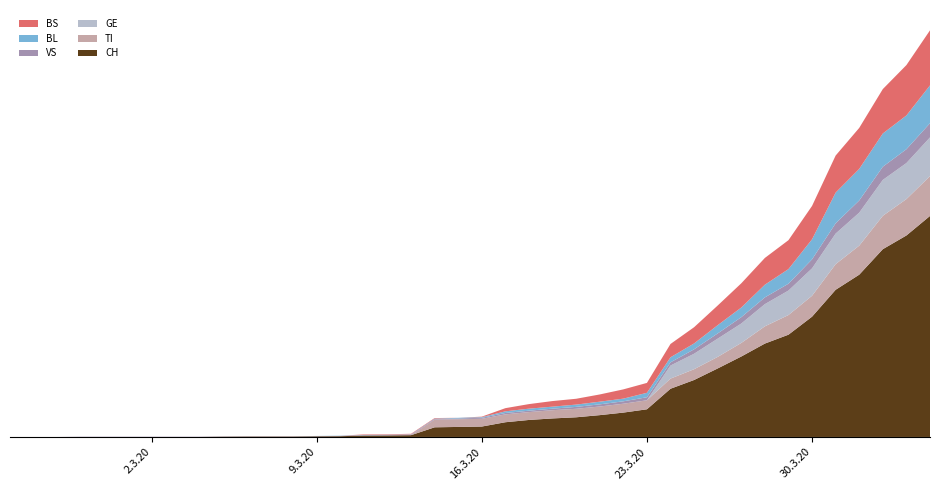

Reading left to right, transcribe all the data shown in this chart.

CH: 0	0	0	0	0	0	0	0	0	2	3	3	3	5	6	11	12	14	76	79	82	116	134	146	155	172	192	218	380	449	540	634	736	806	948	1160	1279	1480	1588	1742
TI: 0	0	0	0	0	0	0	0	0	0	0	0	0	0	0	0	0	0	61	61	61	62	62	65	67	68	70	71	80	85	91	107	136	155	165	202	229	263	287	314
GE: 0	0	0	0	0	0	0	0	0	0	0	0	0	0	0	0	0	0	0	0	0	0	0	0	0	0	0	0	103	122	144	153	175	193	216	241	260	283	284	305
VS: 0	0	0	2	2	2	2	2	2	2	2	2	2	2	2	3	3	5	6	6	8	11	11	12	15	17	19	24	25	35	41	50	53	54	71	81	96	104	109	112
BL: 0	0	0	0	0	0	0	0	0	0	0	0	0	1	2	2	2	2	2	5	5	13	16	16	18	21	21	35	40	46	65	76	100	115	158	242	249	262	266	298
BS: 0	0	0	0	0	0	0	0	0	0	0	0	0	0	0	4	4	4	4	0	4	25	36	44	46	57	73	78	105	128	155	191	211	228	263	292	323	350	397	434